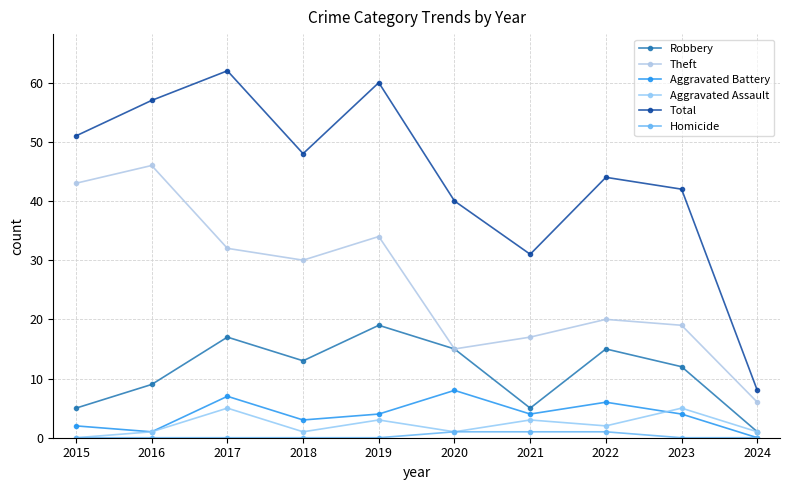

Reading right to left, transcribe all the data shown in this chart.

Robbery: 1	12	15	5	15	19	13	17	9	5
Theft: 6	19	20	17	15	34	30	32	46	43
Aggravated Battery: 0	4	6	4	8	4	3	7	1	2
Aggravated Assault: 1	5	2	3	1	3	1	5	1	0
Total: 8	42	44	31	40	60	48	62	57	51
Homicide: 0	0	1	1	1	0	0	0	0	0